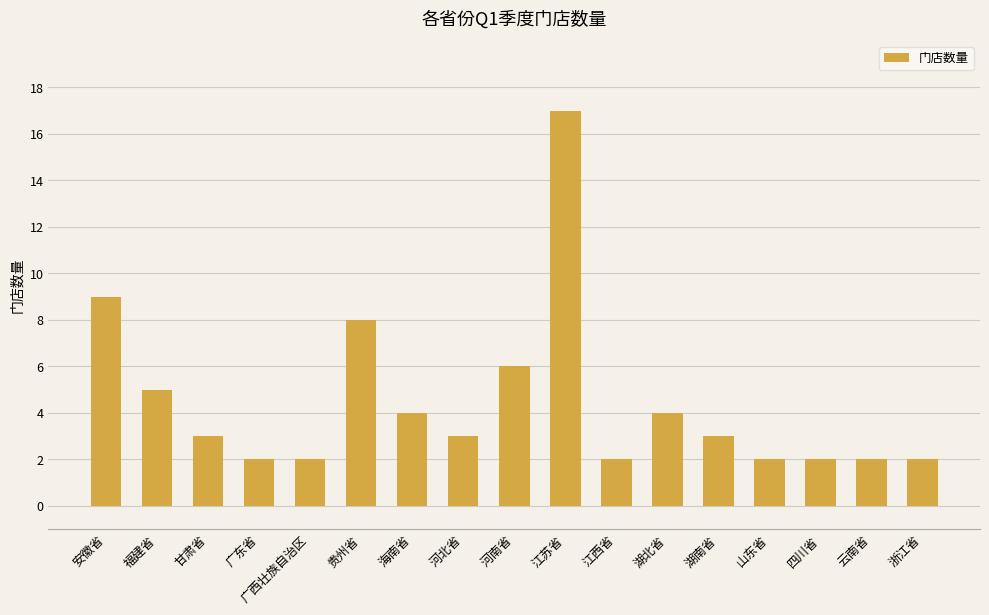

What is the value of the 10th bar from the left?

17